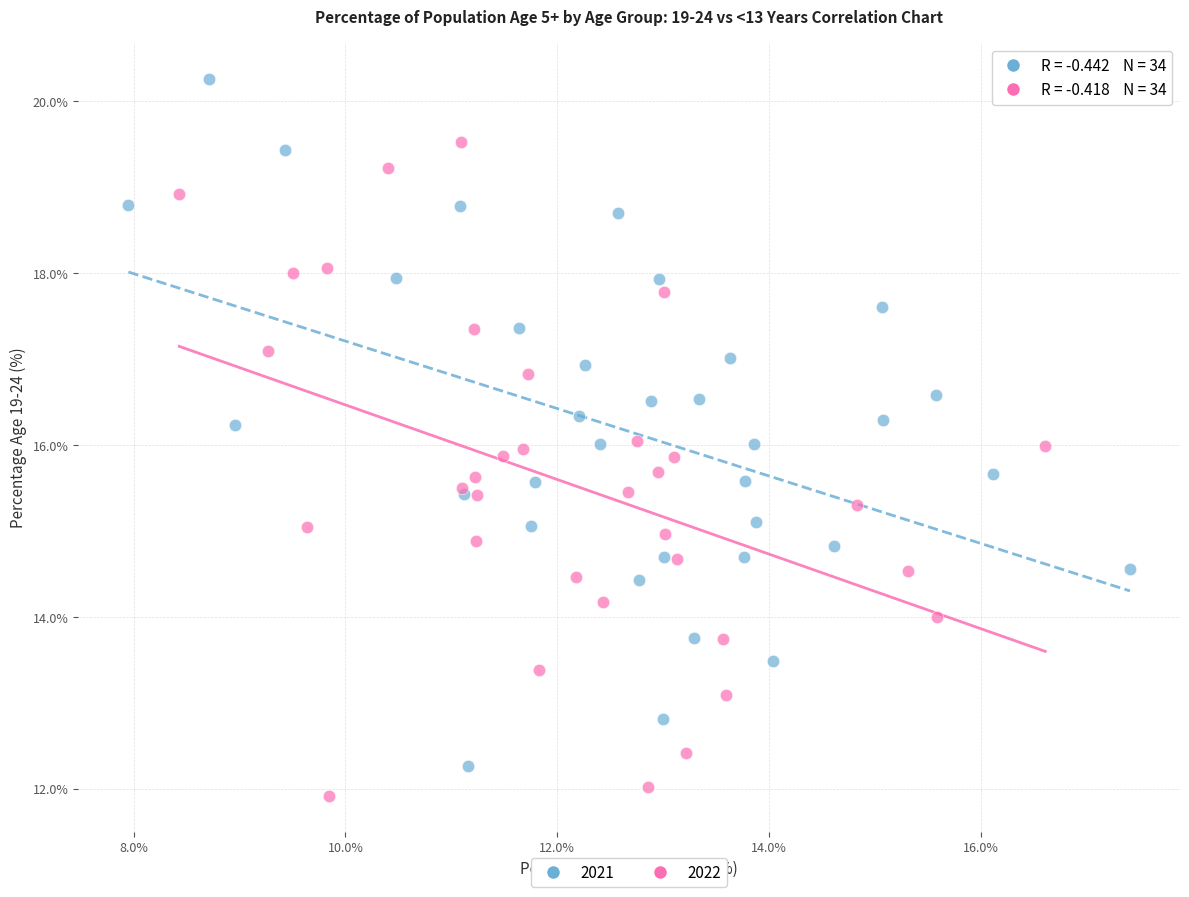

Which series has the largest Y range (max minus min)?

2021